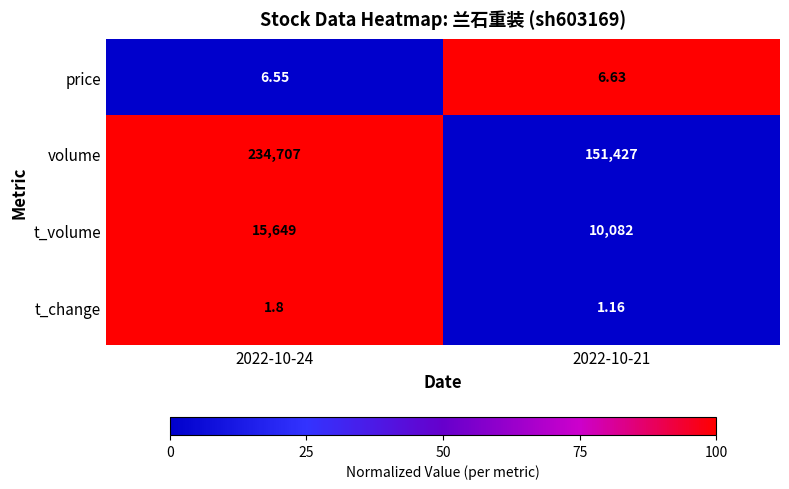

Which series has the largest range (max minus min)?

volume